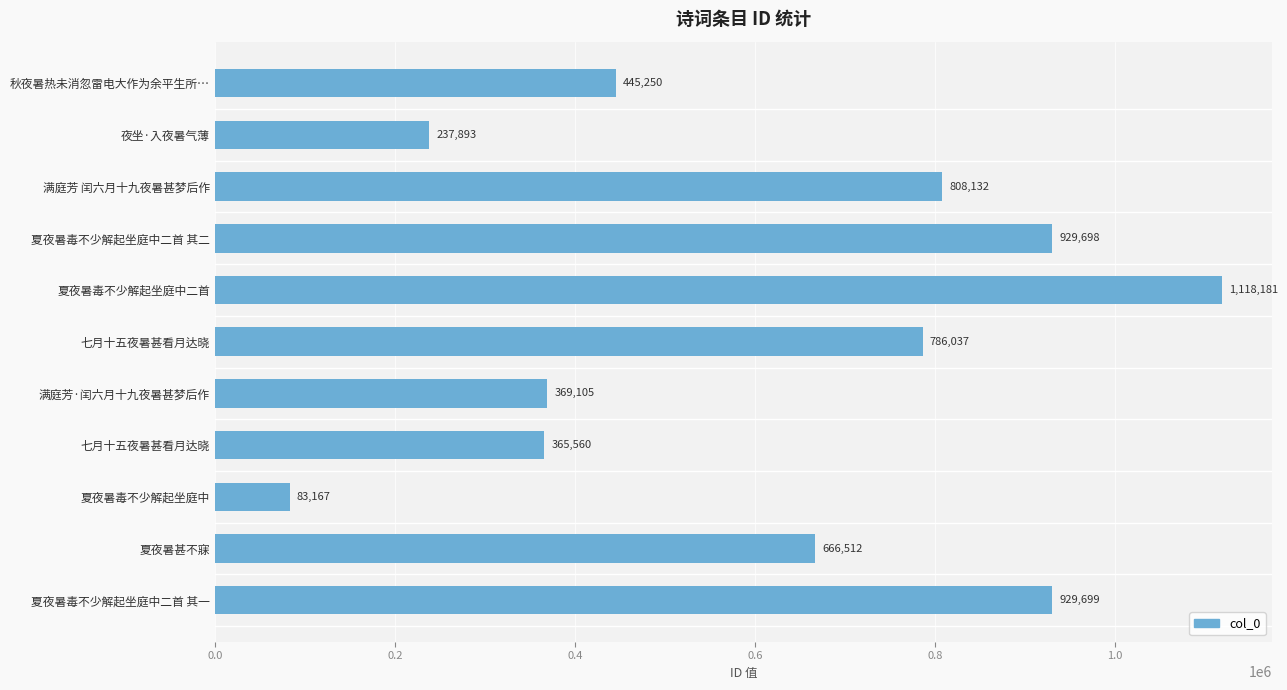

How many bars are there in total?

11